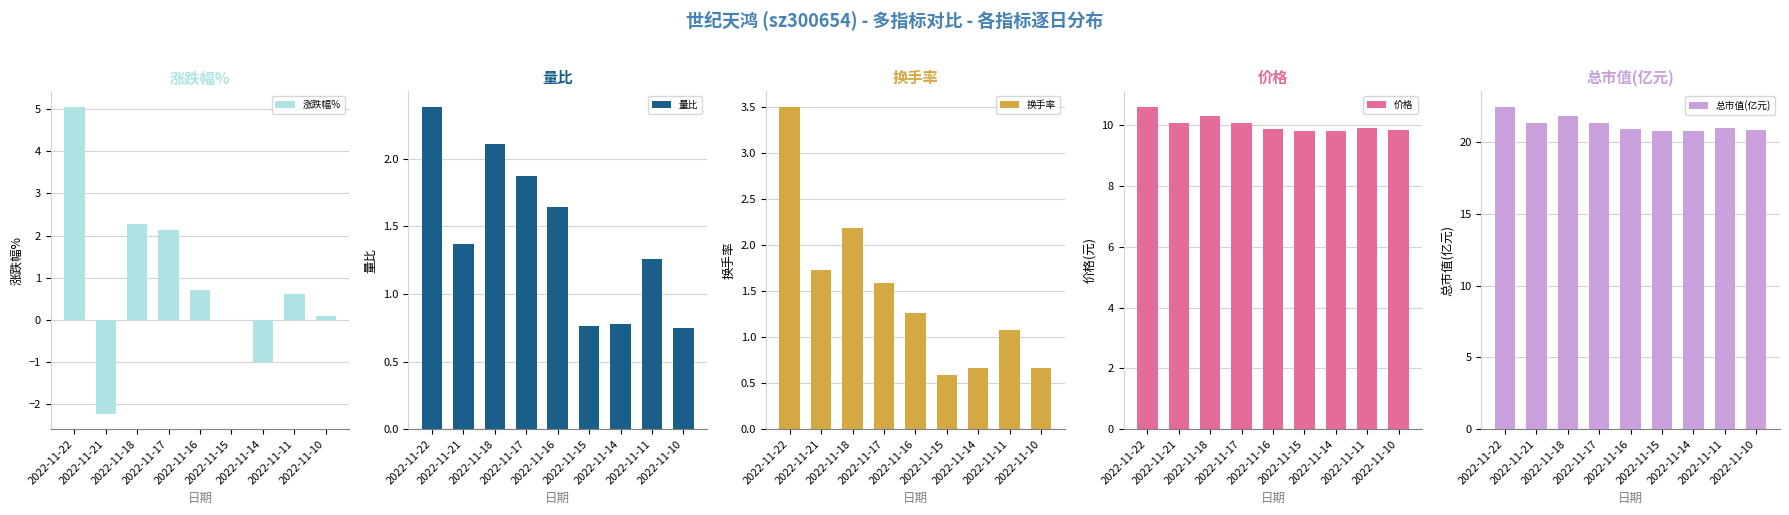

What are all the series names shown in the legend?

涨跌幅%, 量比, 换手率, 价格, 总市值(亿元)